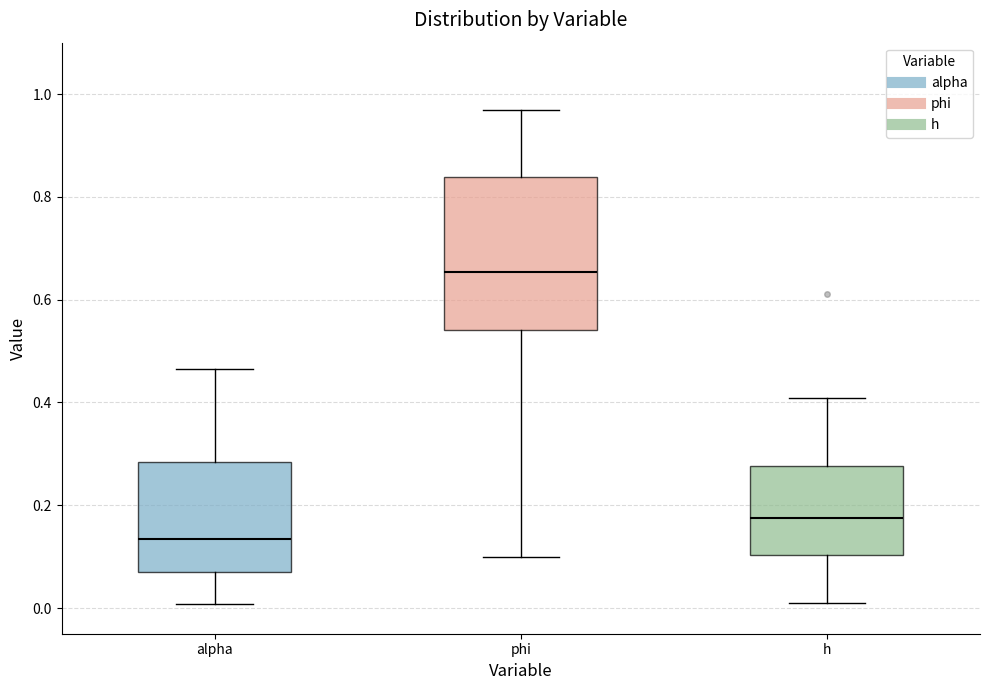

Where does the median line of the box for phi sit on the y-axis? The values are not printed on the chart, so give them approximately, as read against the axis.

0.66